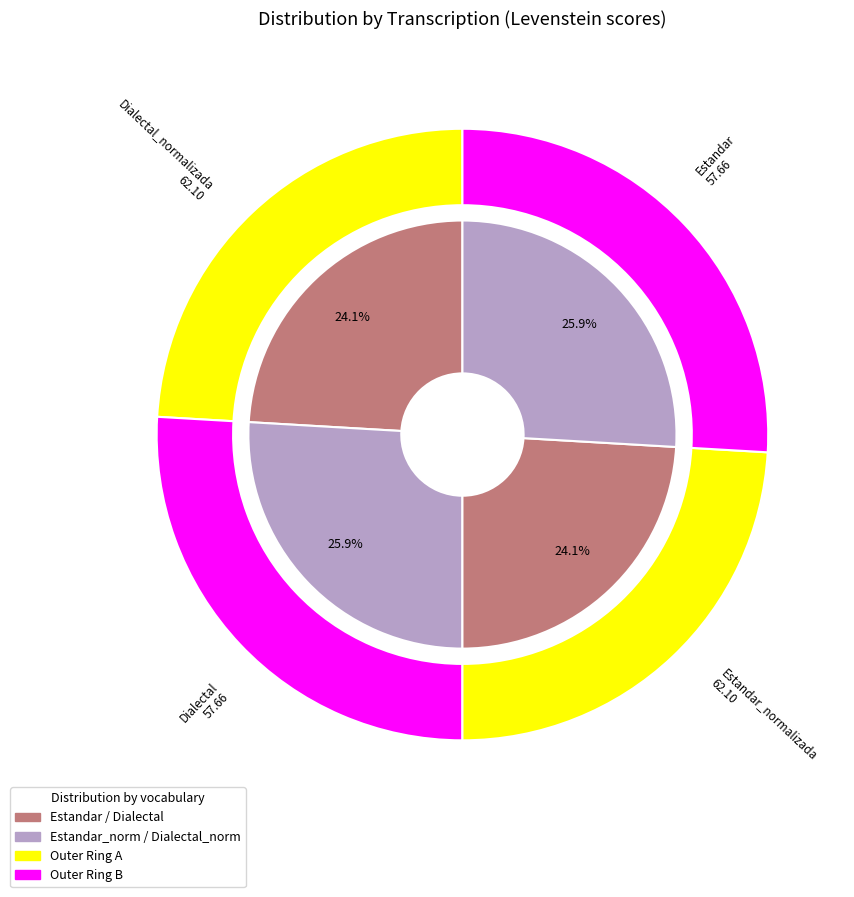

Count the number of slices in the pie.

4